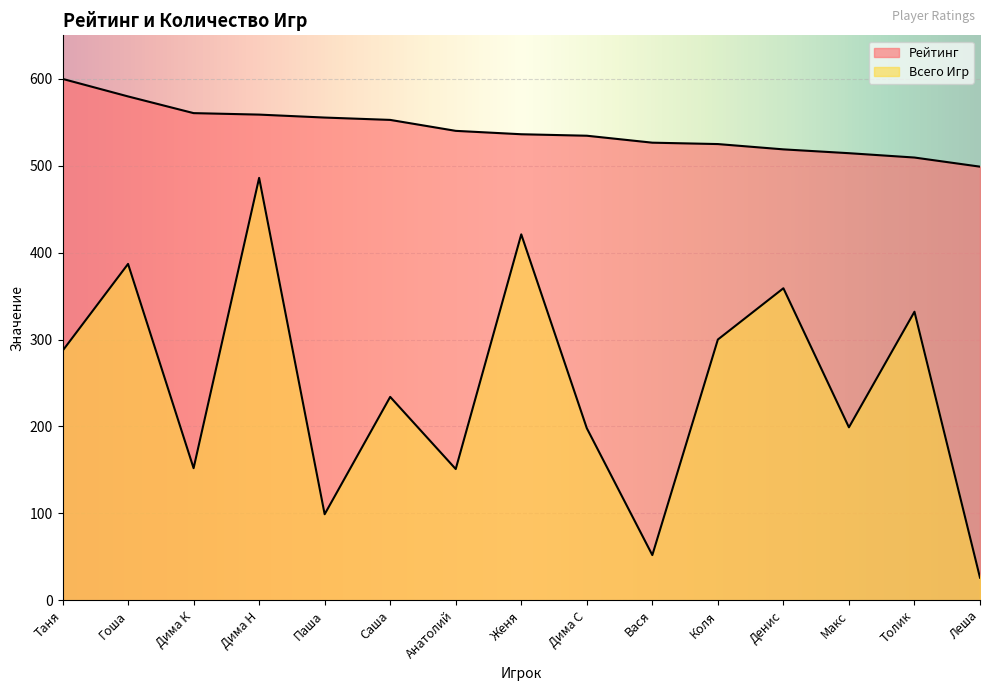

What is the difference between the highest and lowest values at Дима С?

336.5